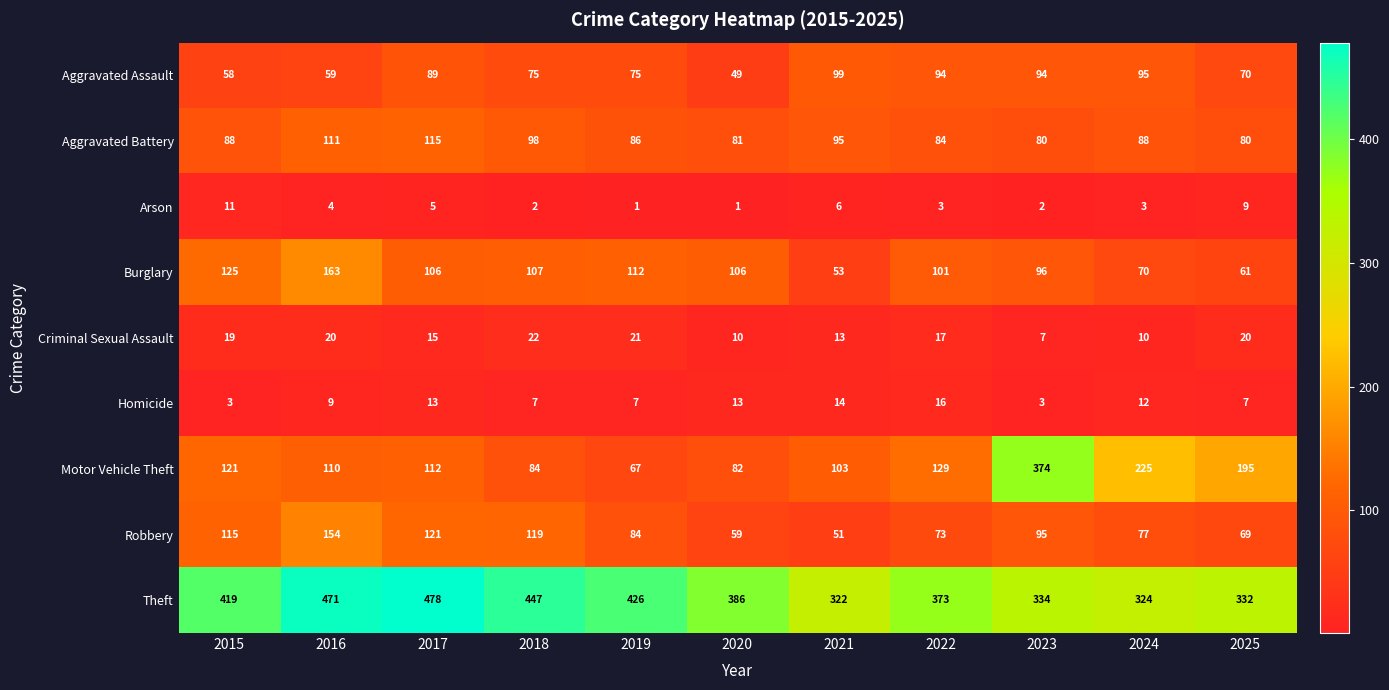

Where does the Aggravated Assault series first go above 75?

2017